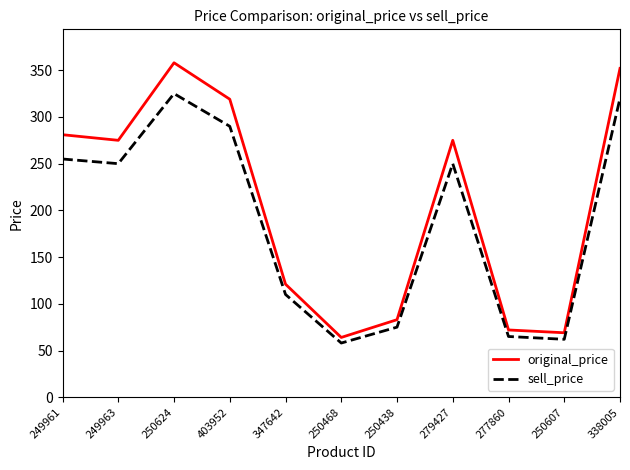

Which series has the largest range (max minus min)?

original_price